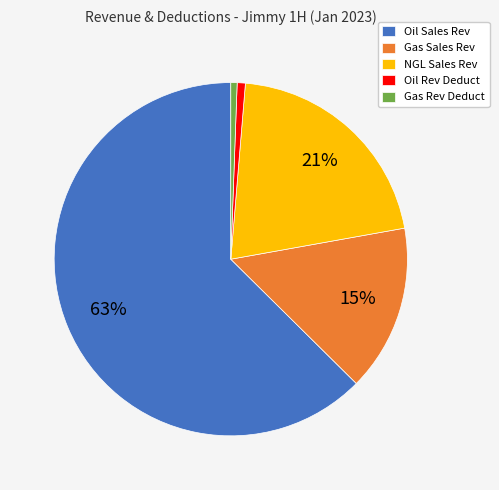

Do Gas Rev Deduct and Oil Rev Deduct together represent more than half of the pie?

No